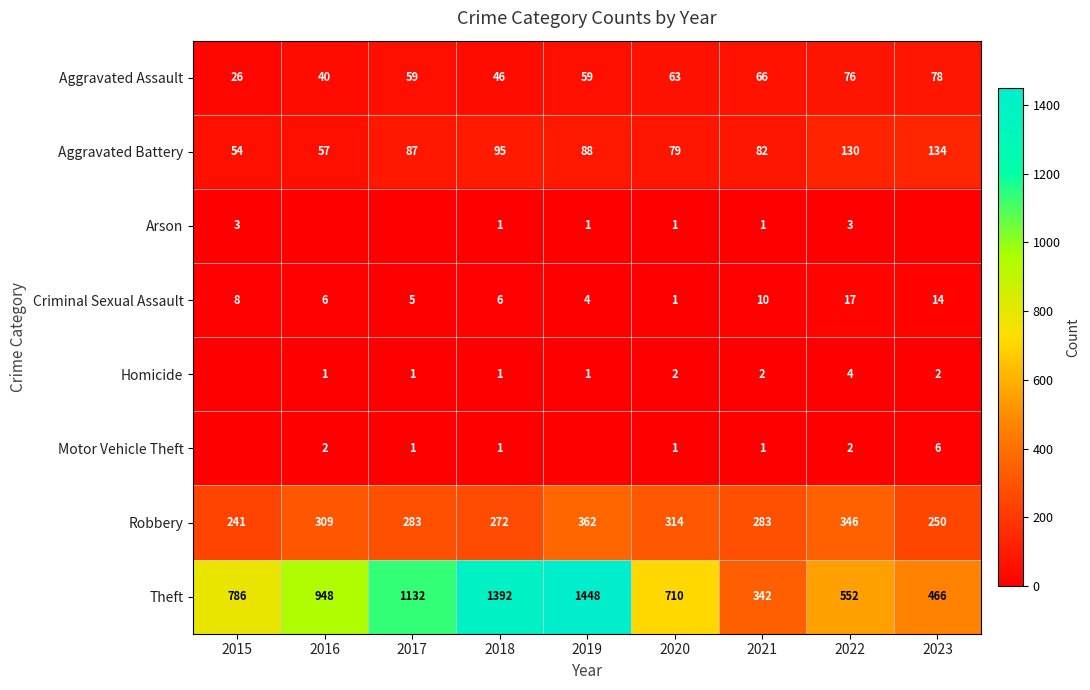

Between 2020 and 2021, which series saw the biggest shift?

Theft